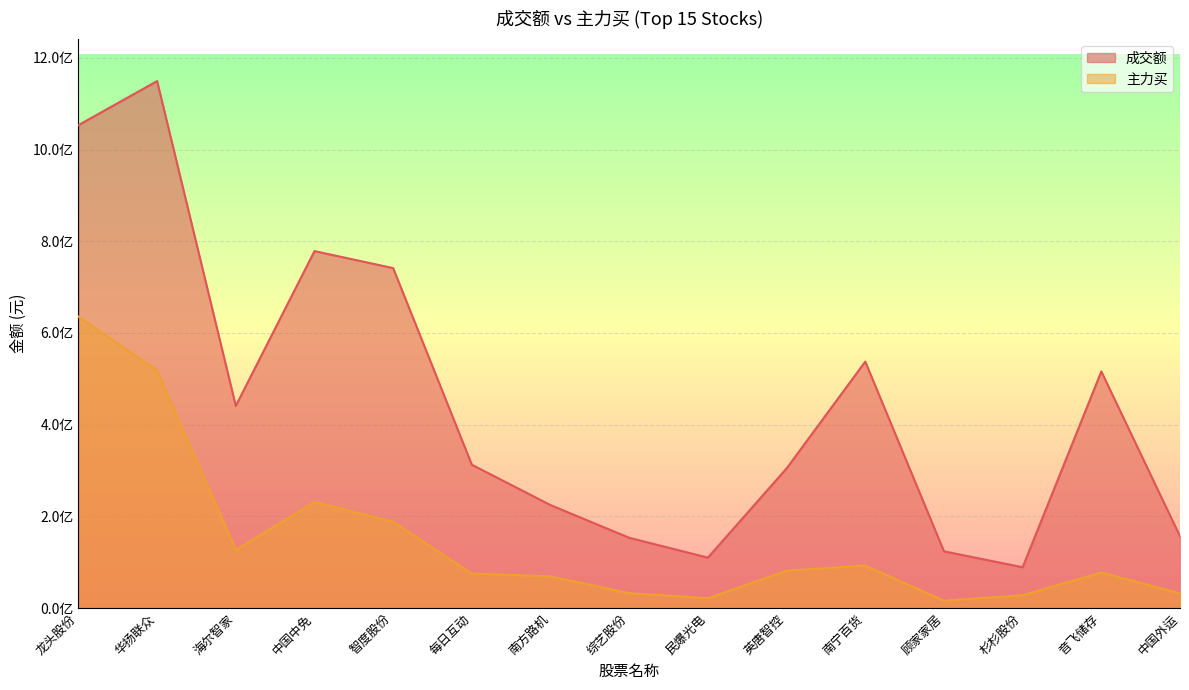

True or false: 主力买 and 成交额 cross at least once.

False